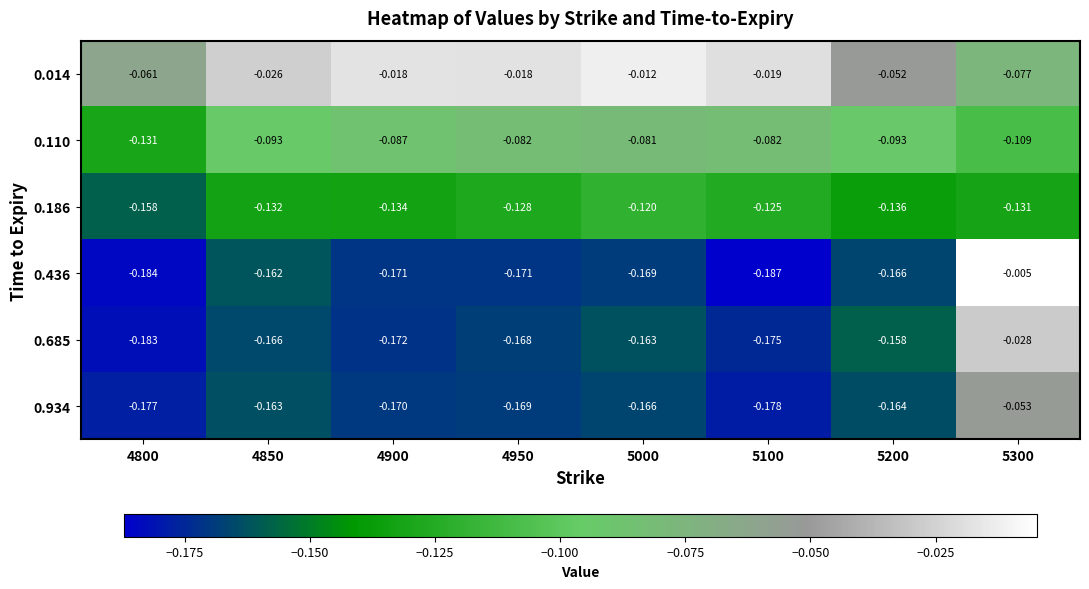

Is the value of 0.436 at 5000 greater than the value of 0.685 at 5300?

No